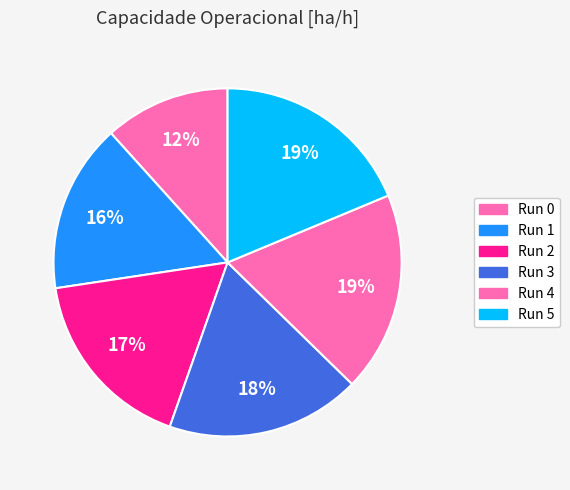

How many slices are in this pie chart?

6